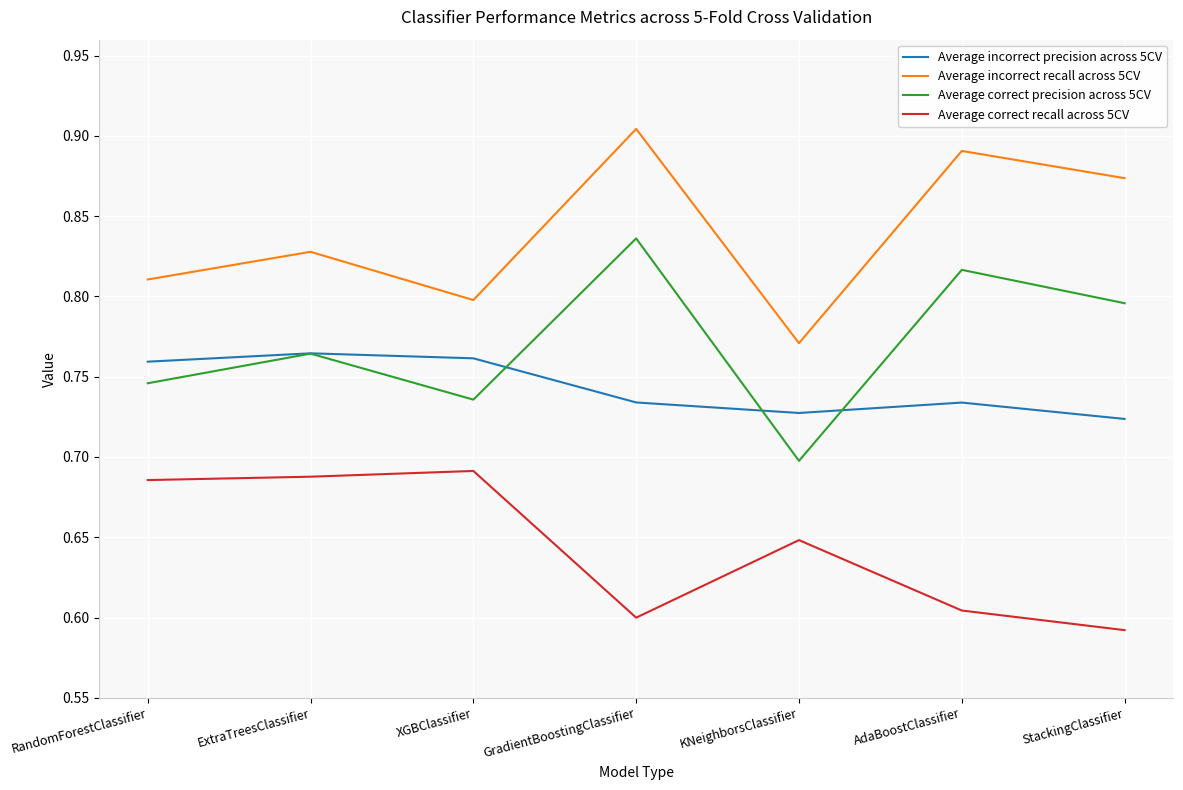

How many lines are shown in the chart?

4